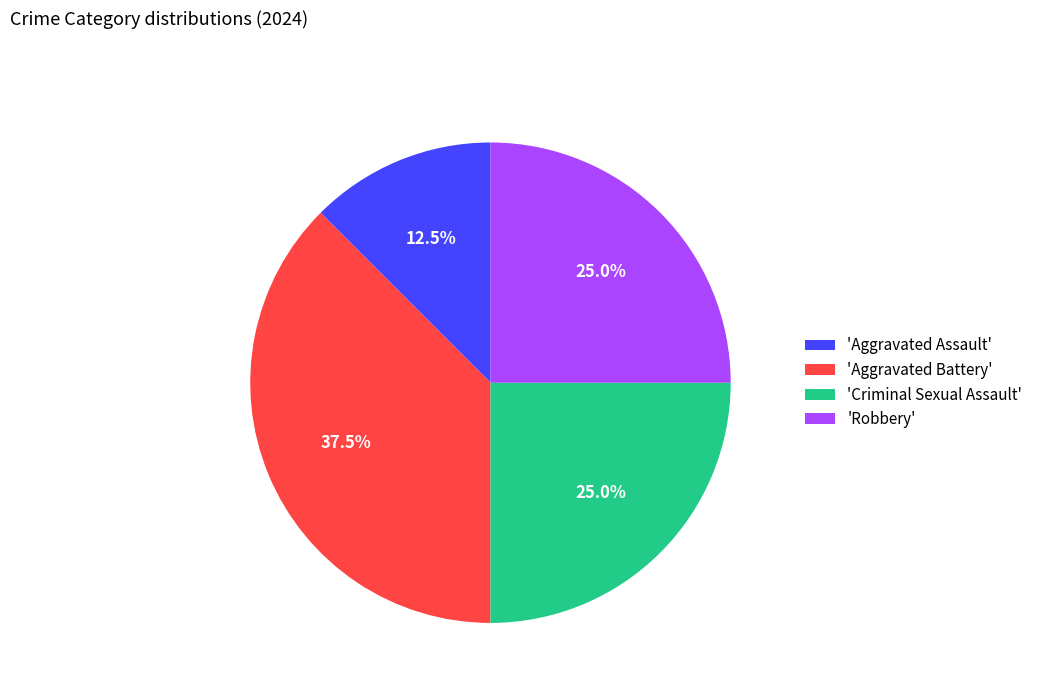

How many slices are in this pie chart?

4